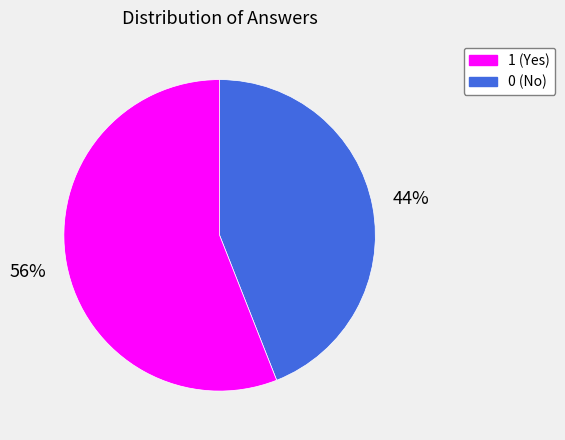

Is there a majority slice in this chart?

Yes